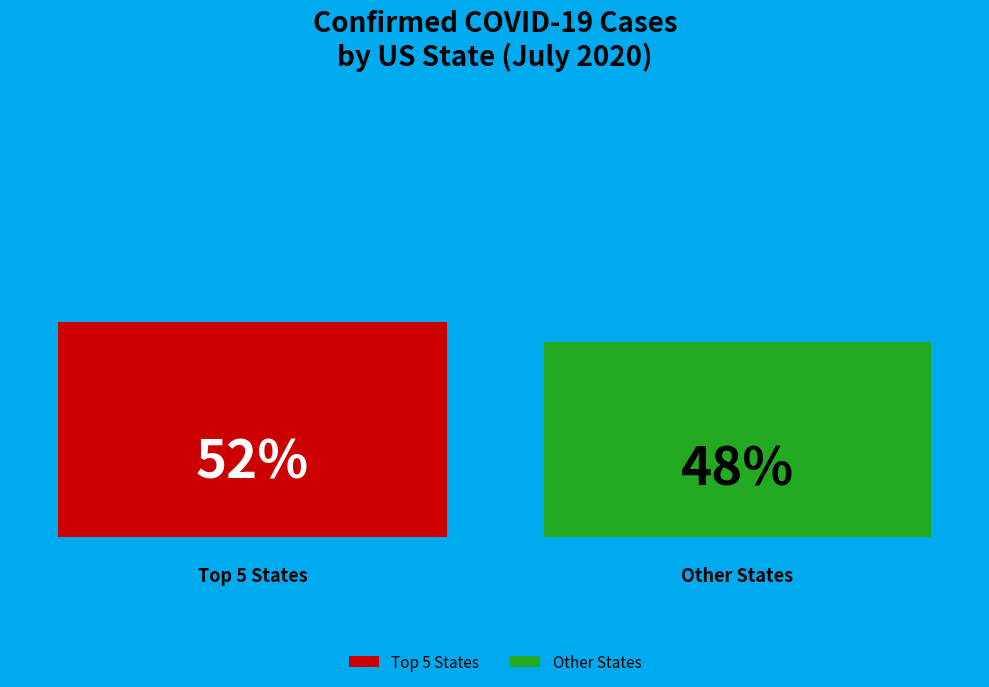

What are all the series names shown in the legend?

Top 5 States, Other States